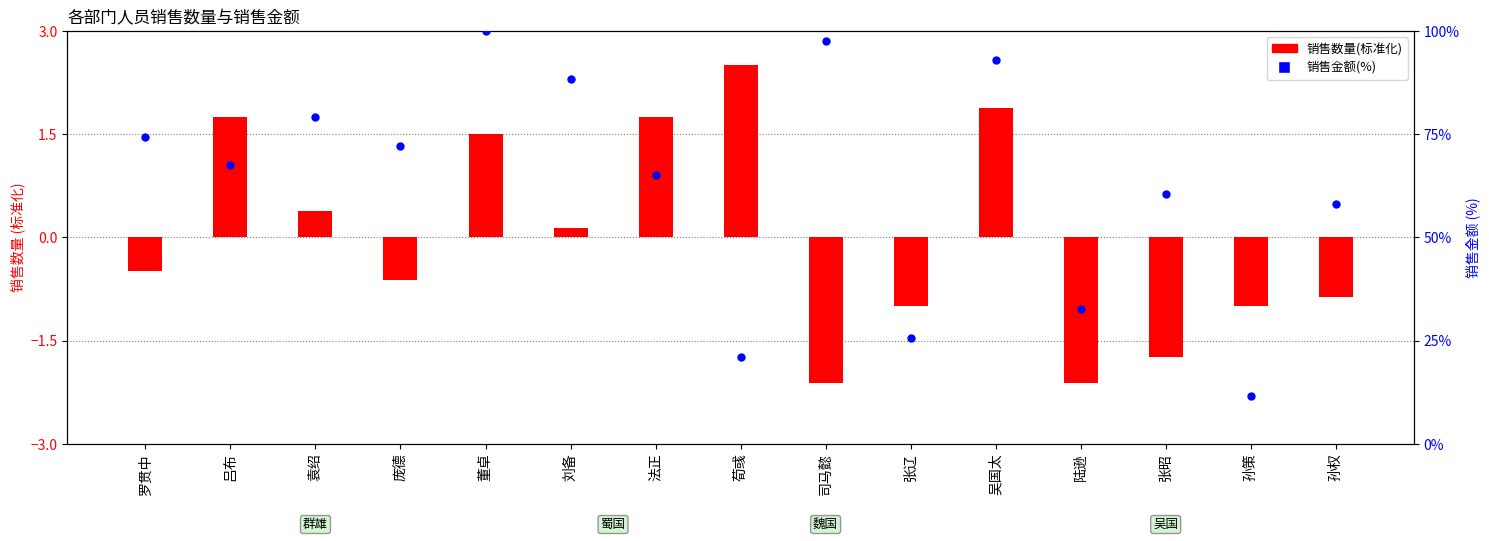

Which series has the largest total across all categories?

销售金额(%)